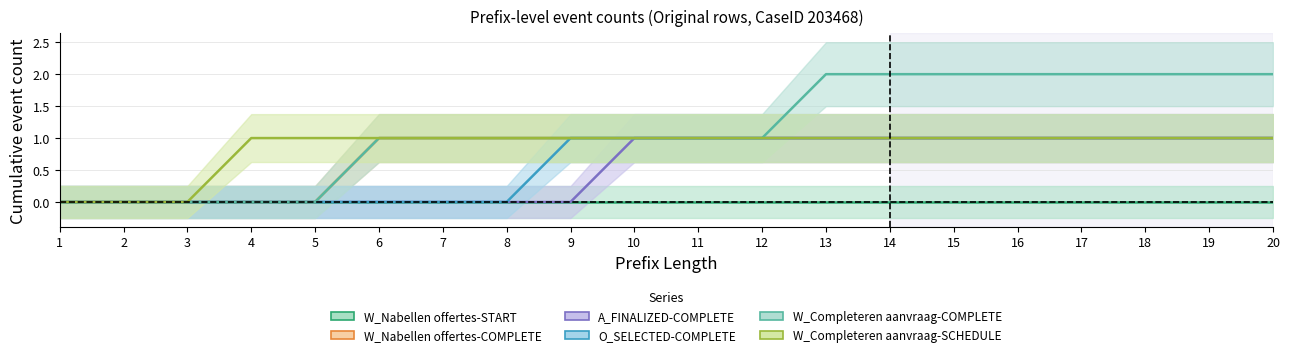

Between 15 and 16, which series saw the biggest shift?

W_Nabellen offertes-COMPLETE